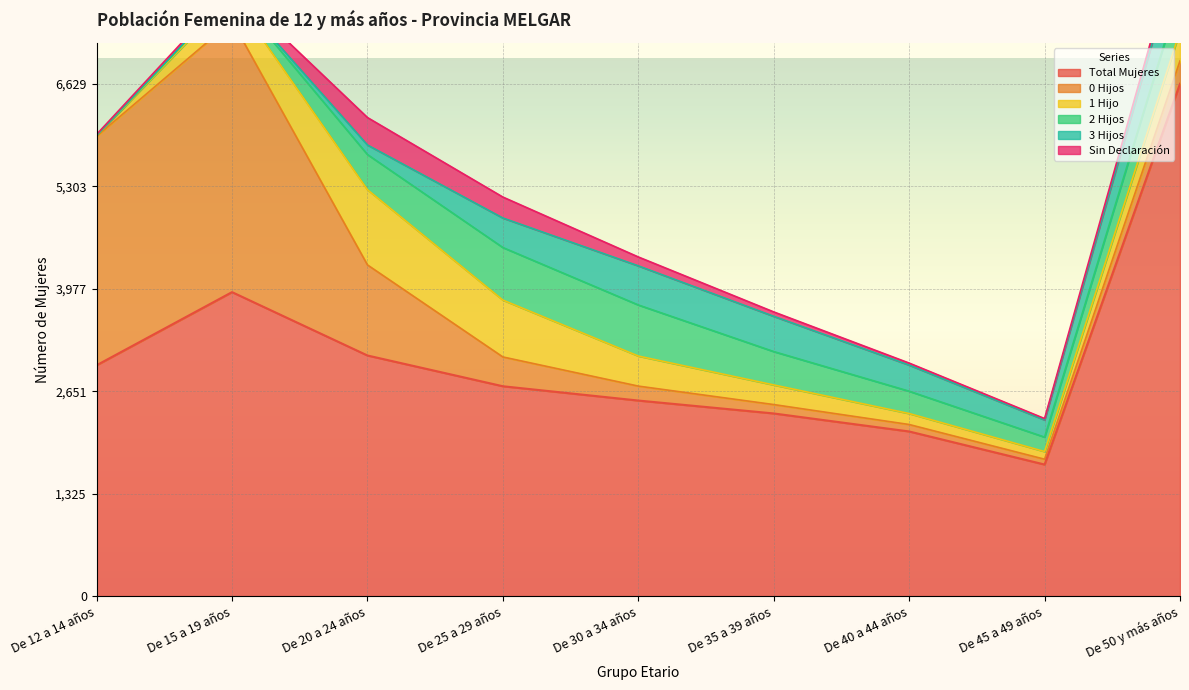

True or false: 0 Hijos and 1 Hijo cross at least once.

True